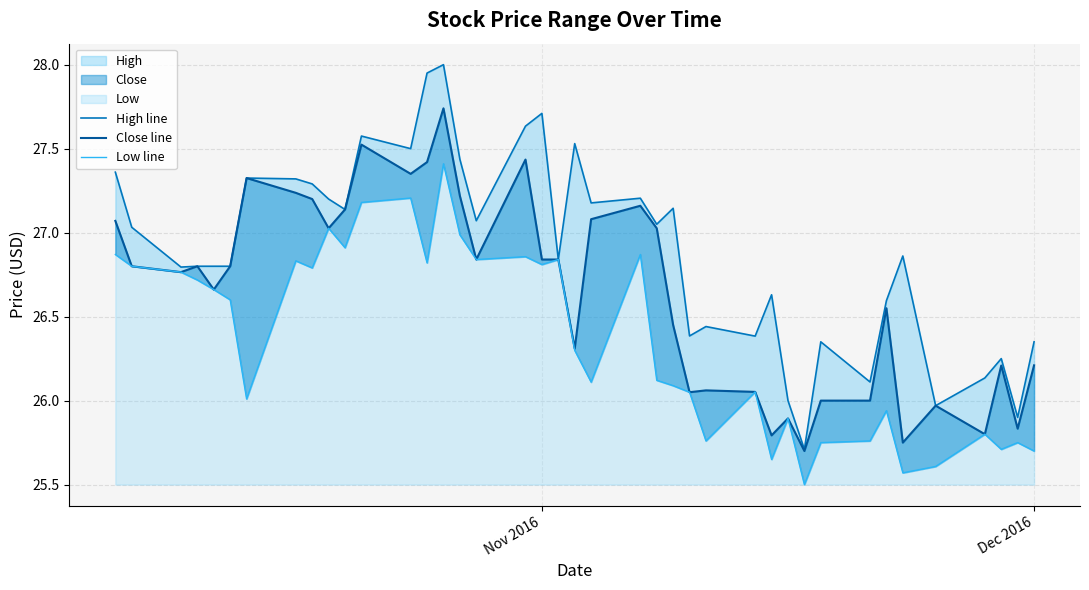

True or false: Low line has more than 2 interior local peaks.

True